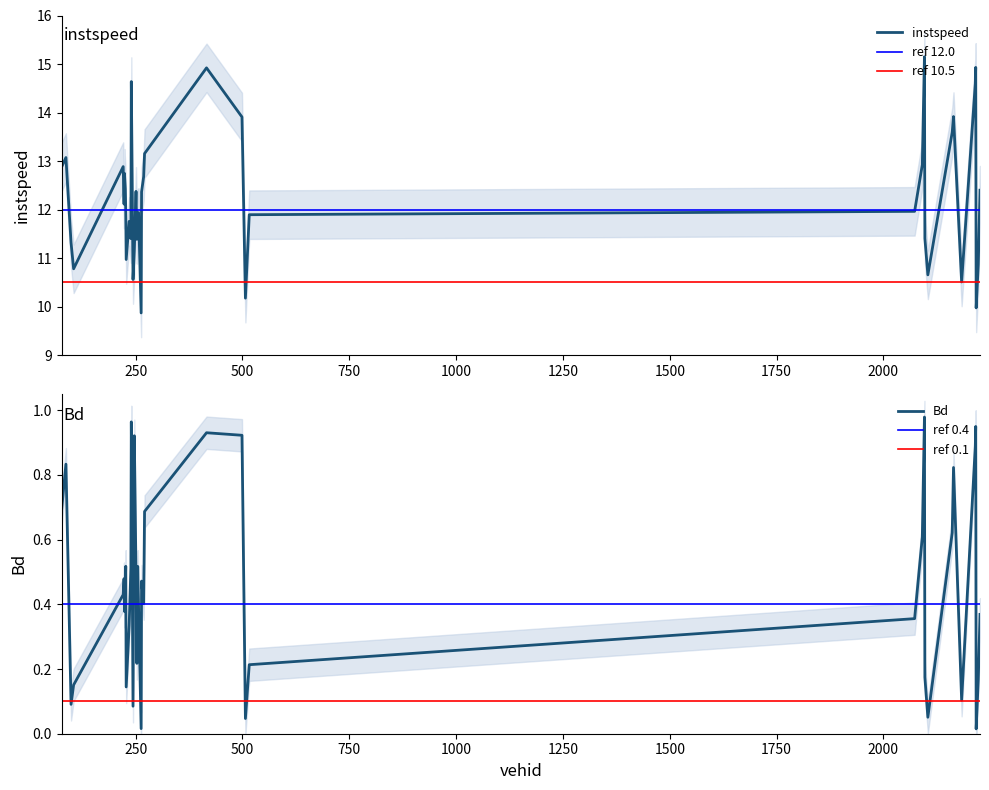

At which category is the sum across all series the highest?

2096.0